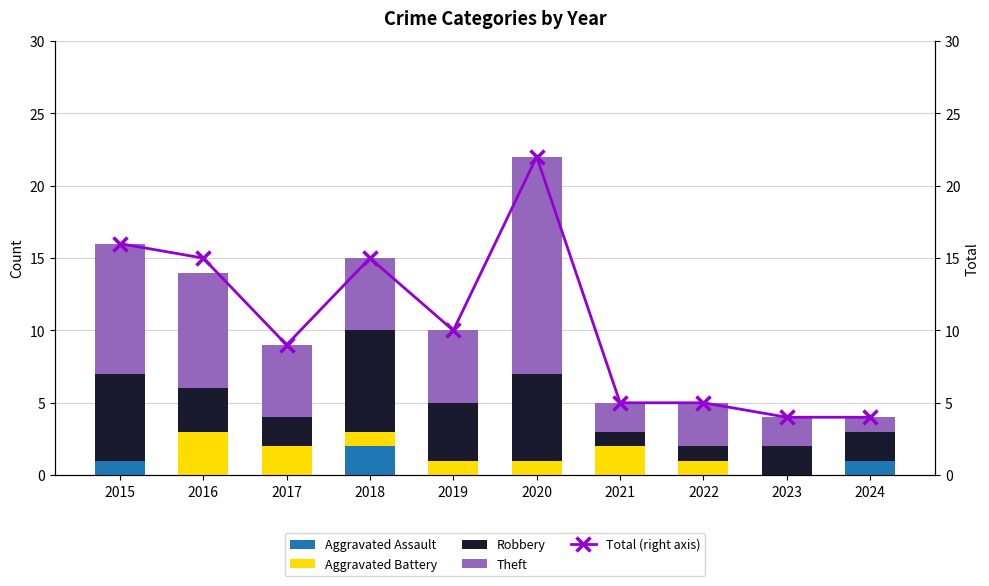

Where does the Total (right axis) series first go above 10?

2015